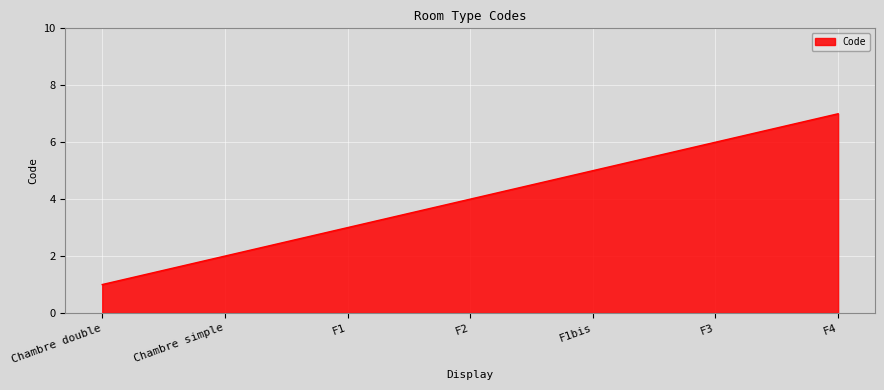

Rank the categories by value from highest to lowest.

F4, F3, F1bis, F2, F1, Chambre simple, Chambre double